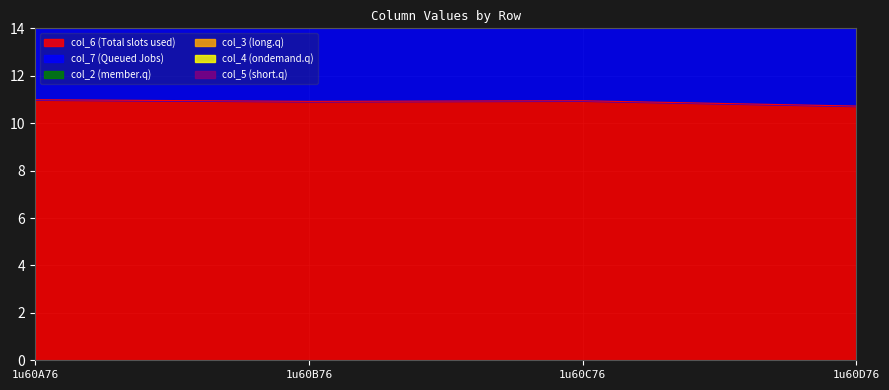

Where is the first local maximum for col_7?

1u60C76